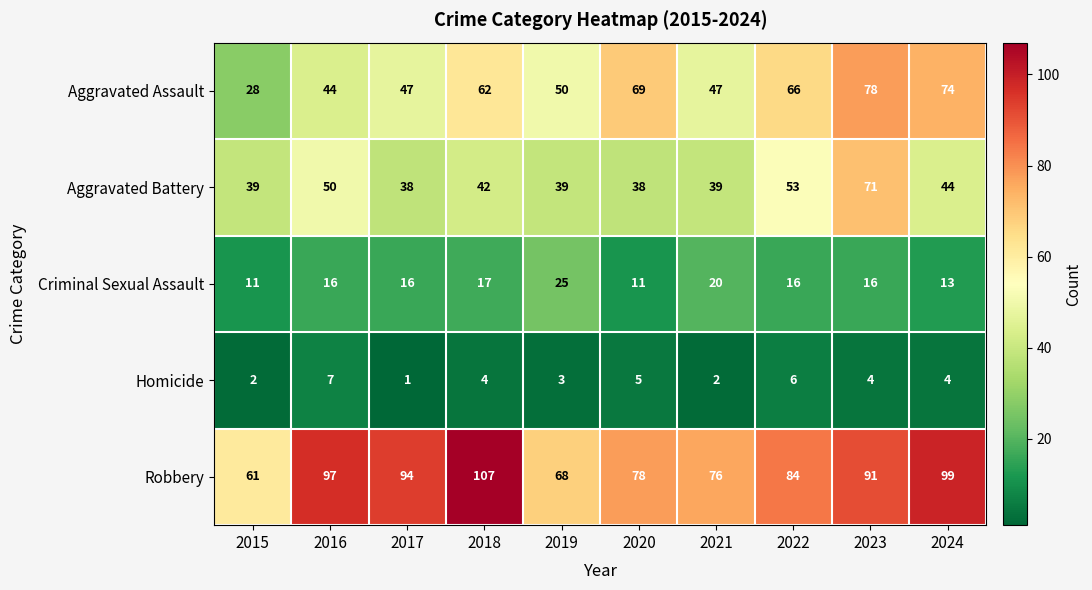

What value does the Robbery series have at 2020?

78